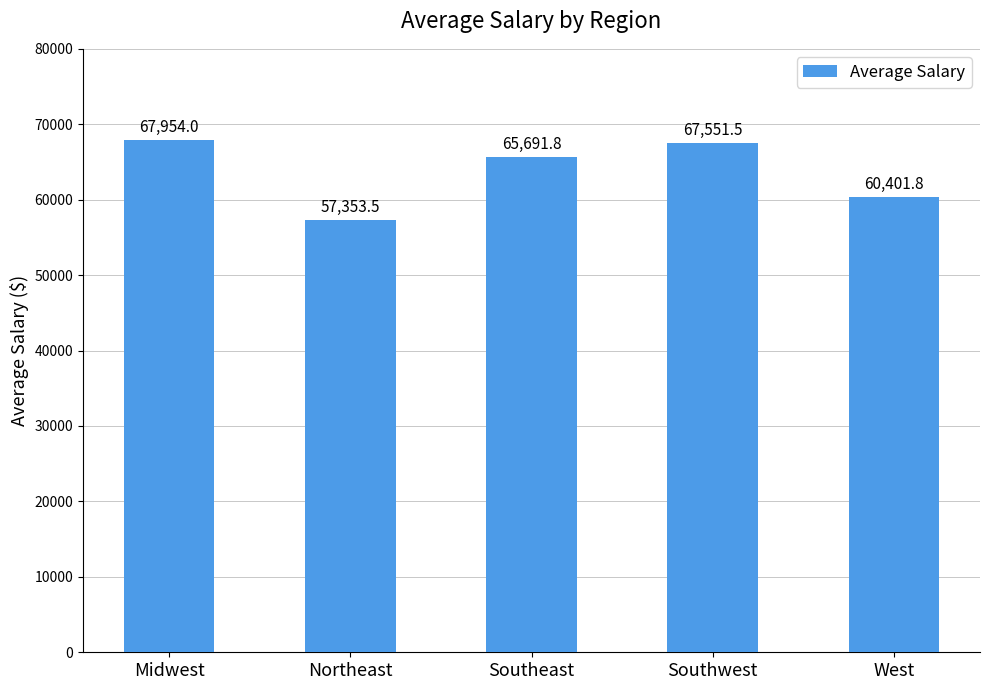

What is the average value?

63790.5